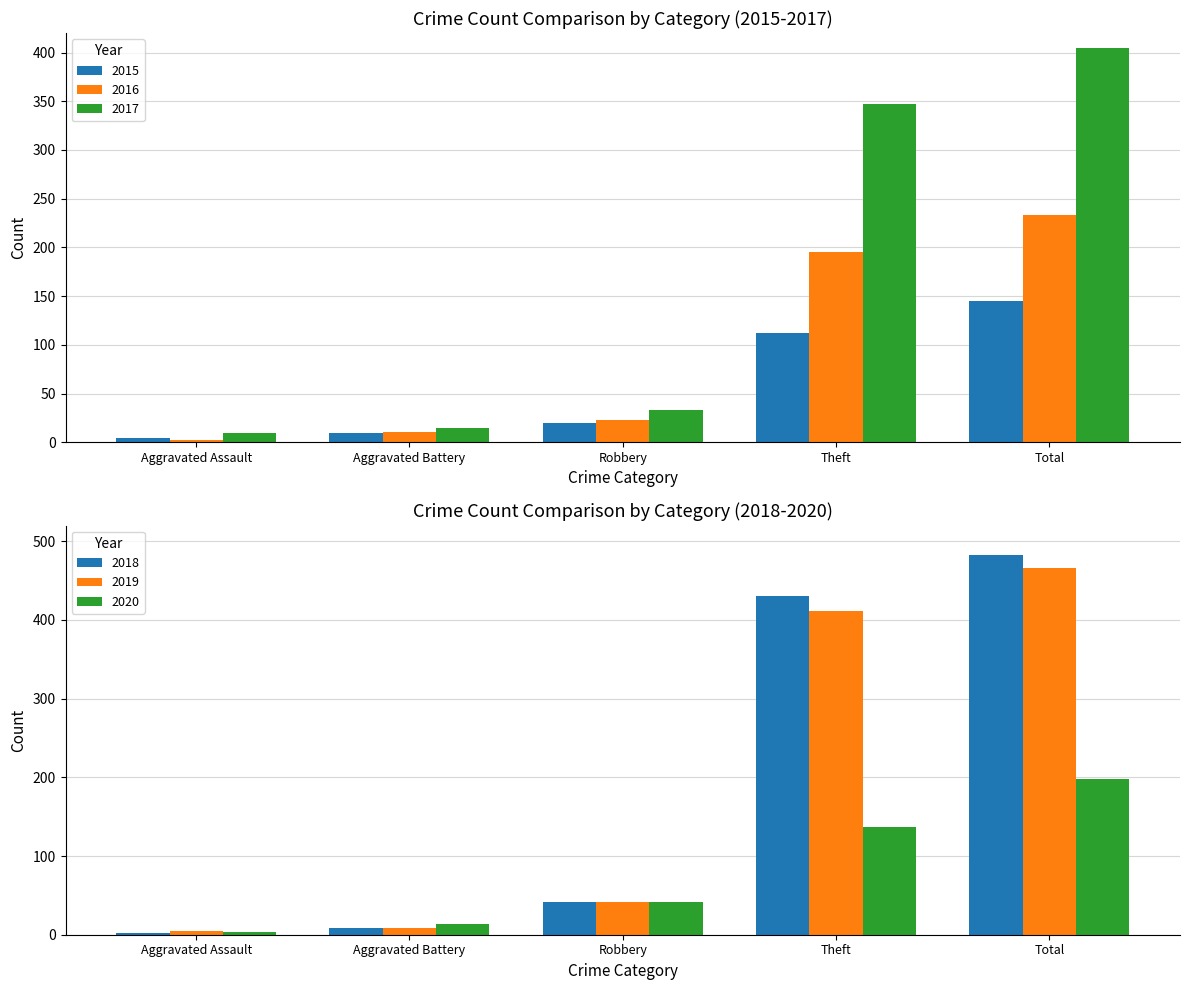

Rank the categories by 2016 value from highest to lowest.

Total, Theft, Robbery, Aggravated Battery, Aggravated Assault